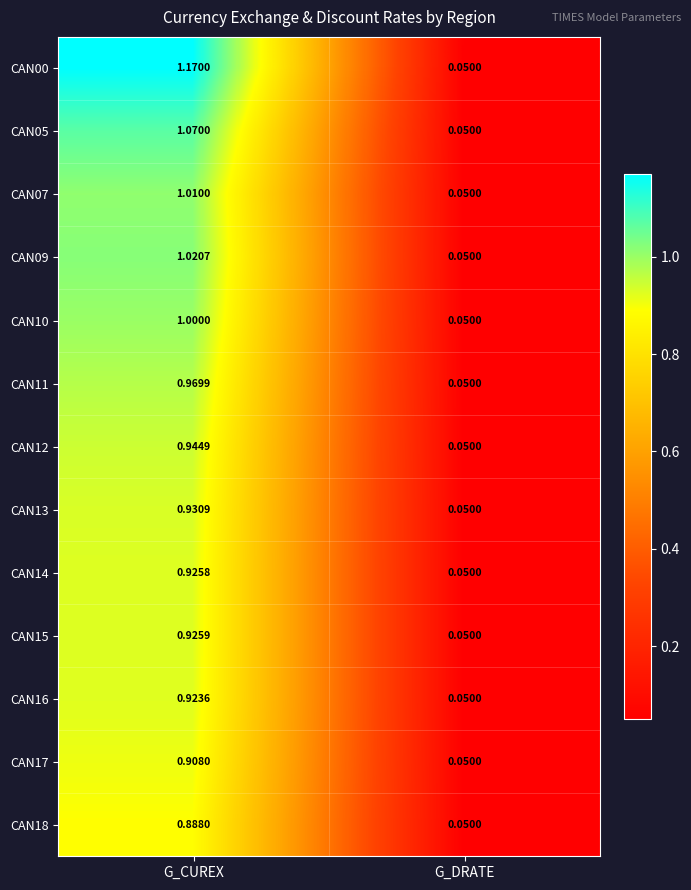

List the labels in order of CAN00 value, smallest first.

G_DRATE, G_CUREX